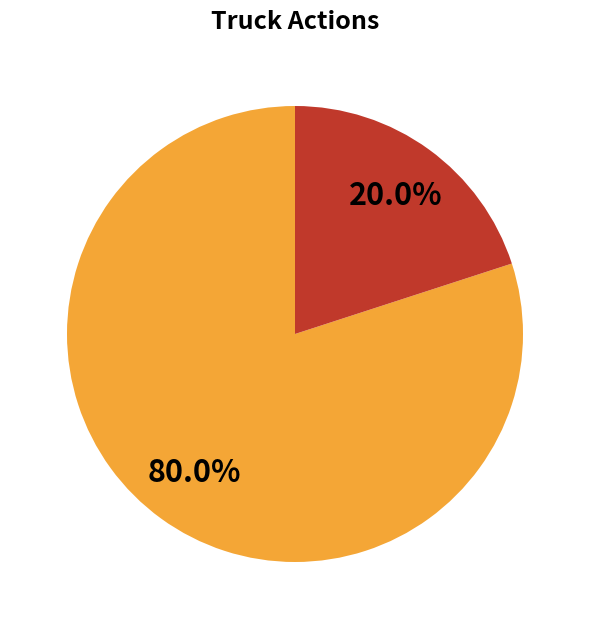

Is there a majority slice in this chart?

Yes